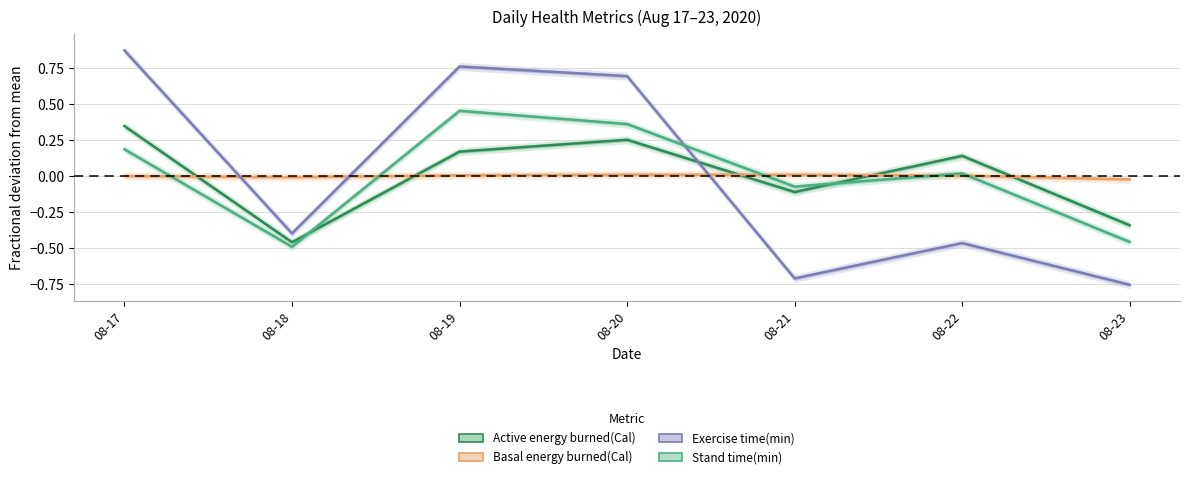

How many values in the Basal energy burned(Cal) series exceed 0?

5